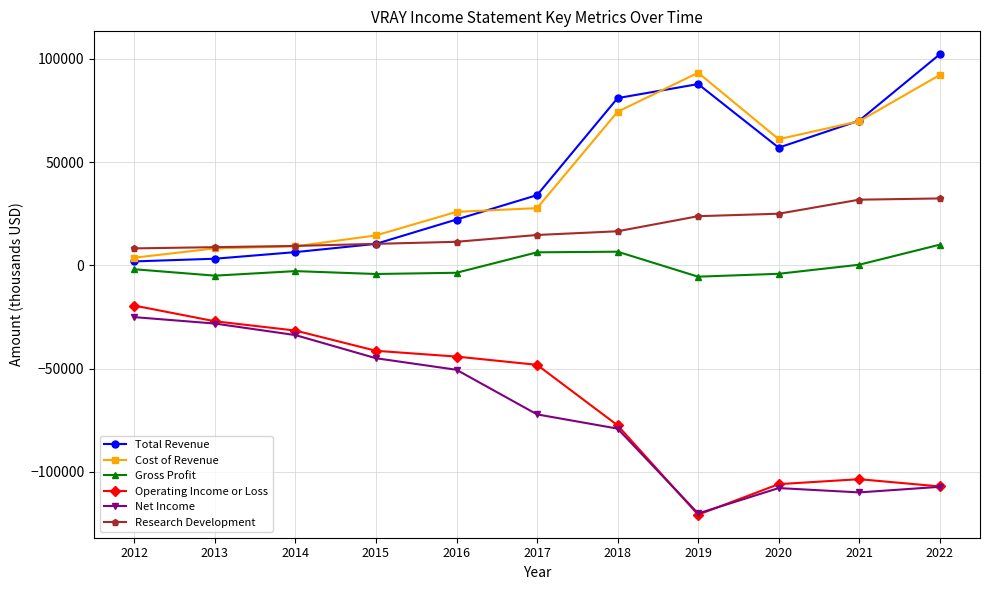

What is the lowest value of the Total Revenue series?

1900